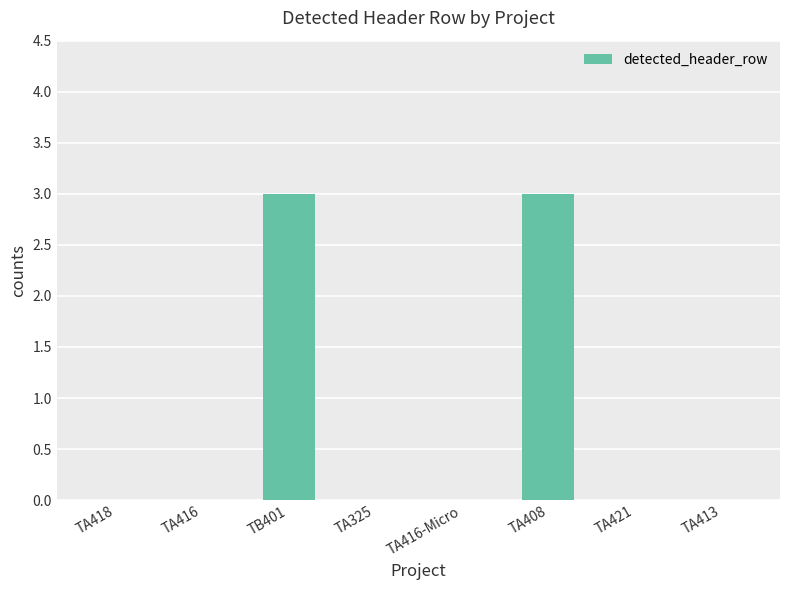

Reading left to right, what are all the values shown in this chart?

0	0	3	0	0	3	0	0